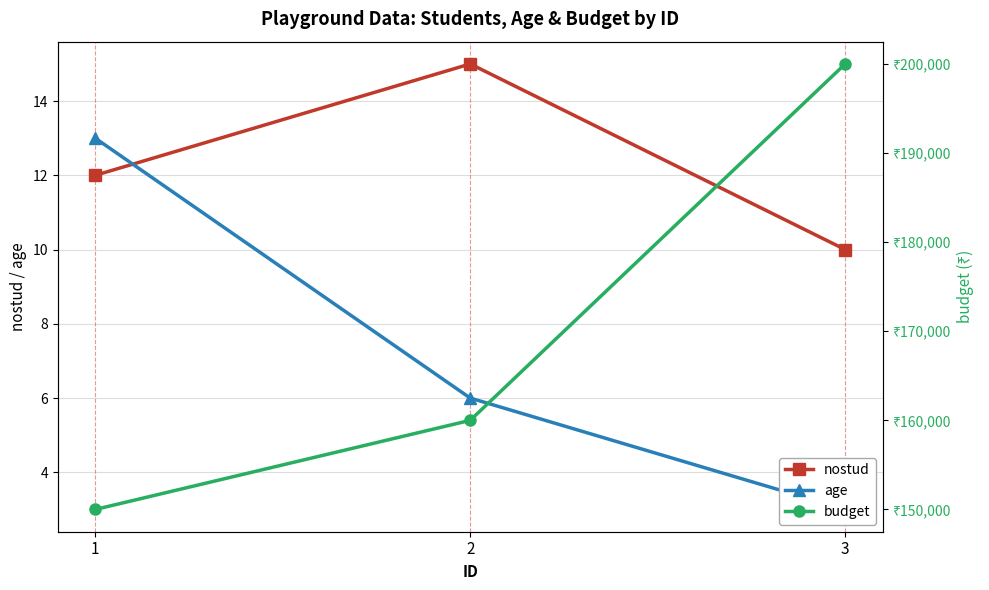

Reading left to right, list all the values displayed in this chart.

nostud: 12	15	10
age: 13	6	3
budget: 150000	160000	200000